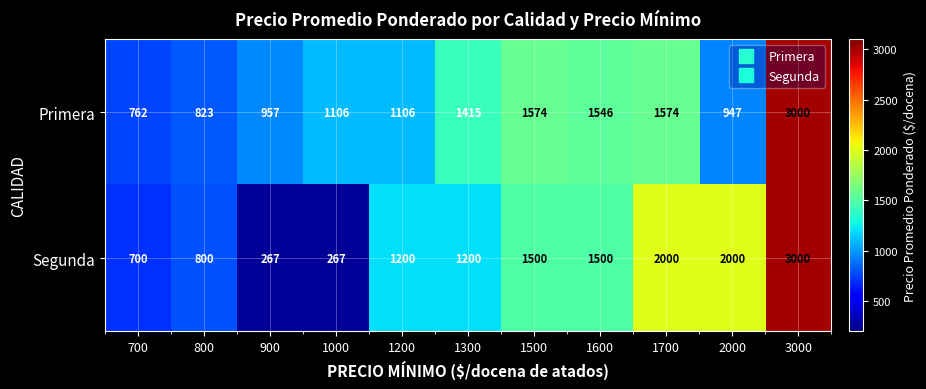

How many series are shown in this chart?

2